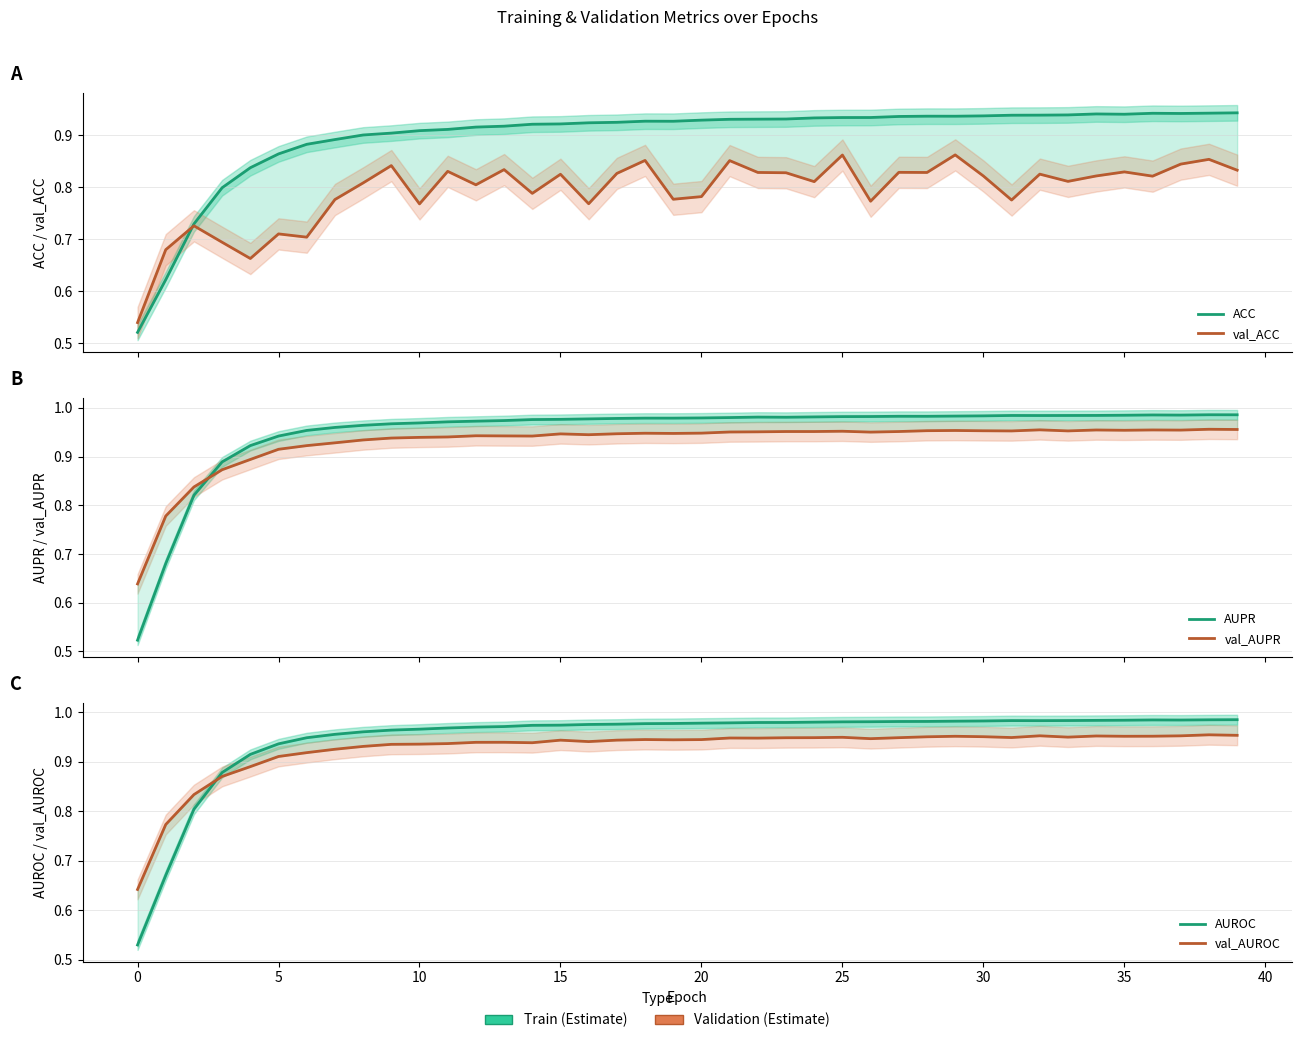

The value of val_AUPR at 28 is 1.0. True or false?

True